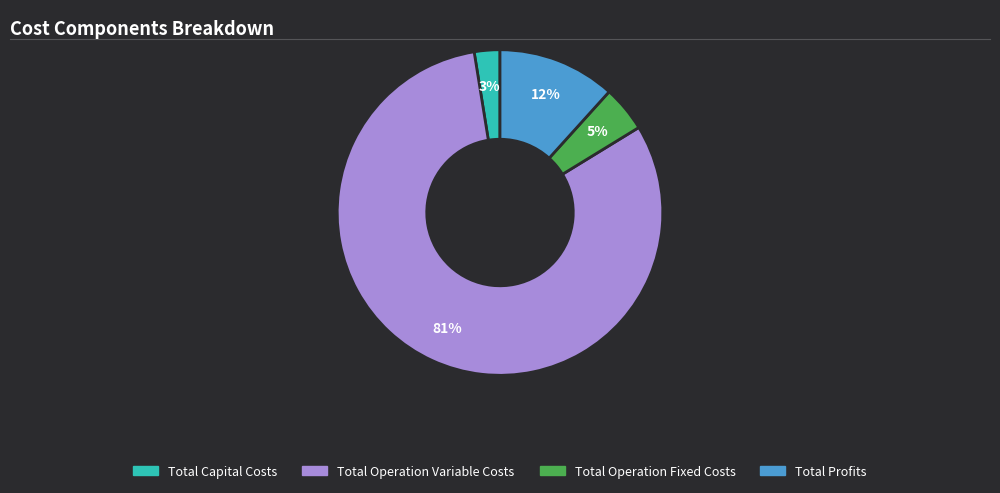

Which slice represents more than half of the pie?

Total Operation Variable Costs